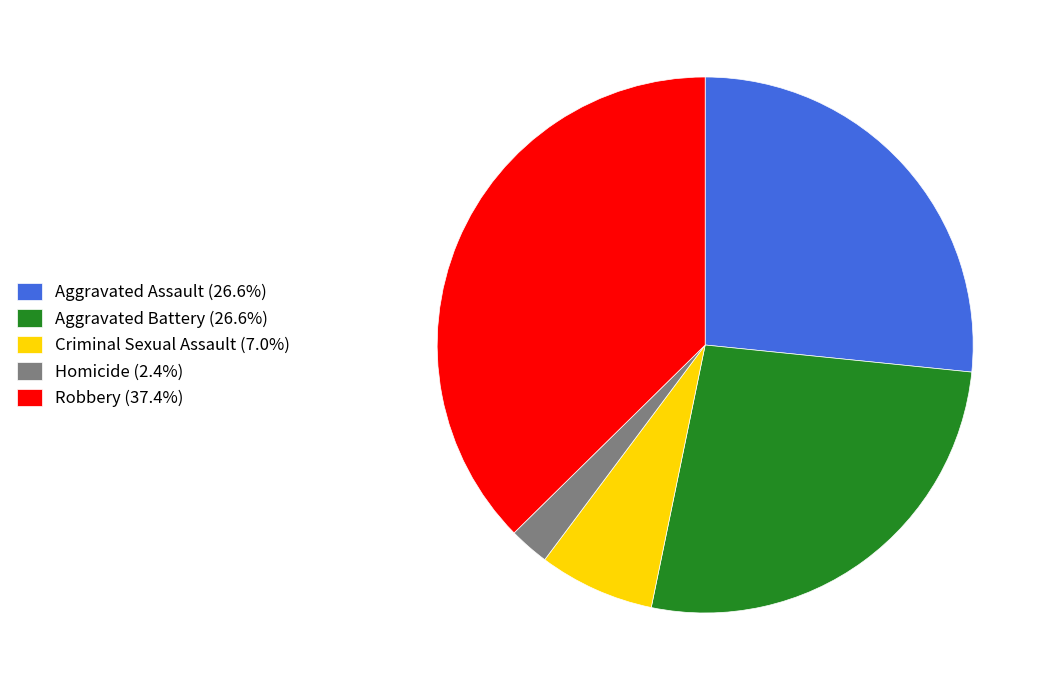

Which category has the biggest portion of the pie?

Robbery